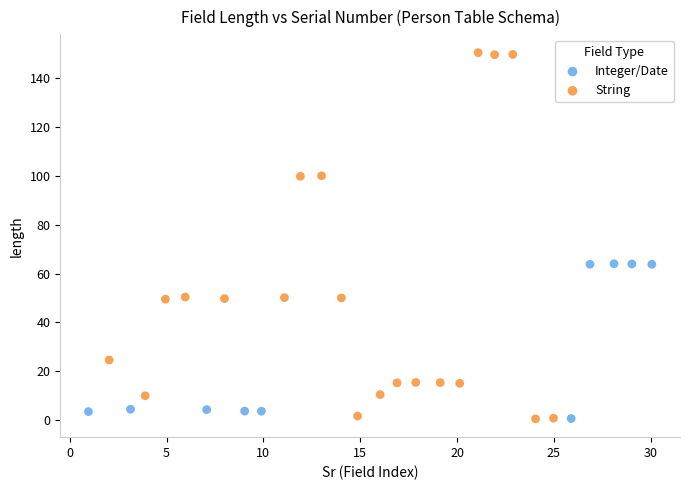

Which series has the widest spread of Y values?

String